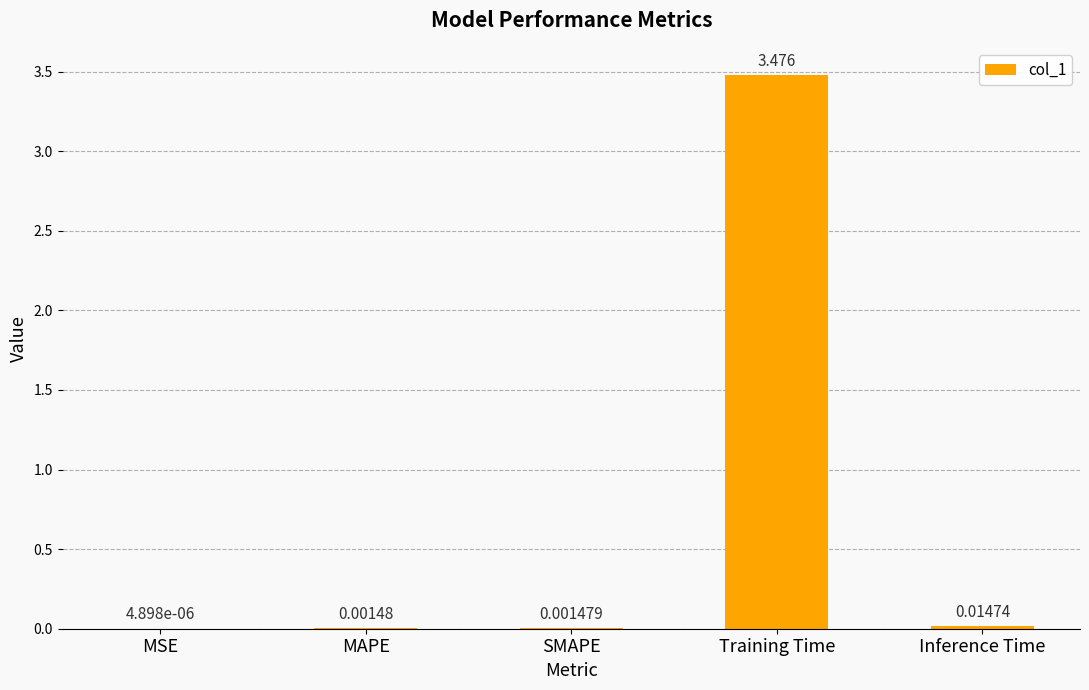

Where is the data nearest to the value 1?

Inference Time